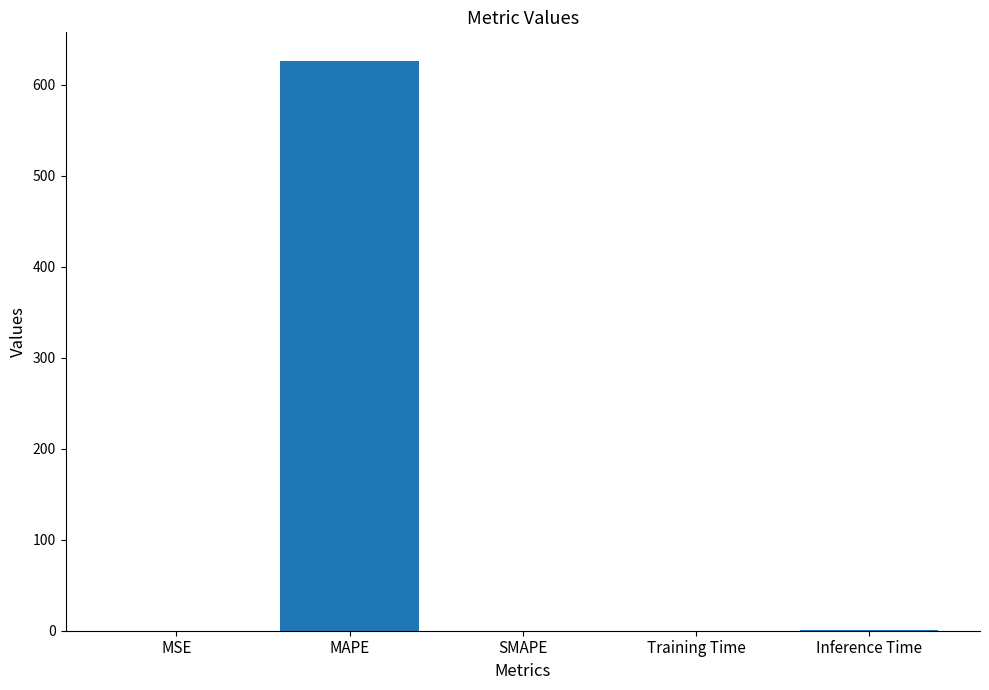

What is the sum of all values?

627.4